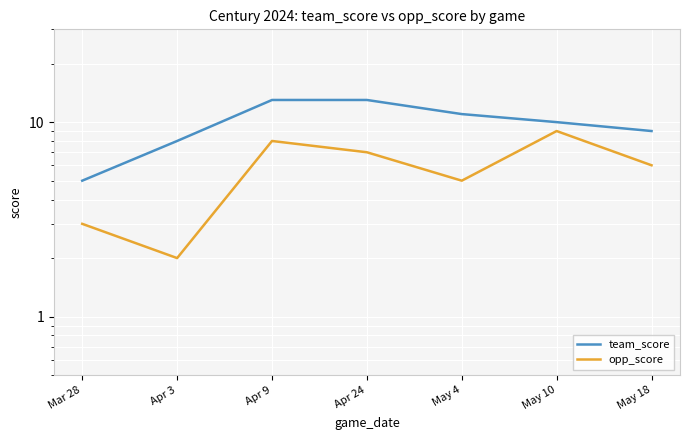

At which category does the chart reach its peak across all series?

Apr 9